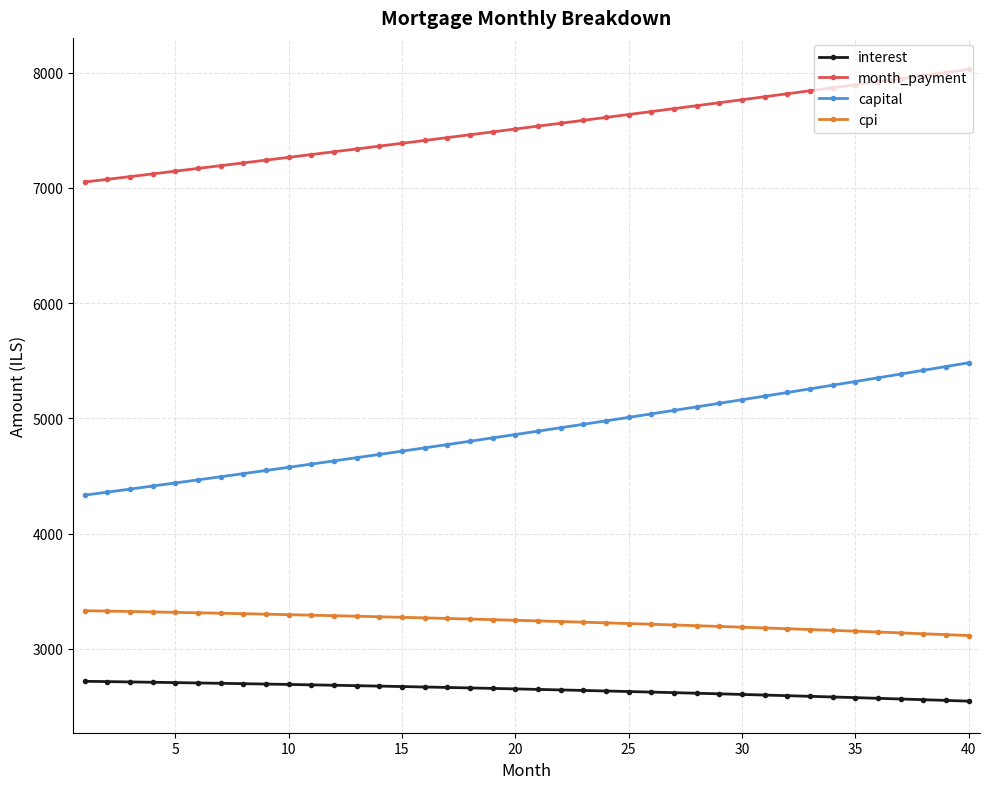

What is the difference between the maximum and minimum values in the cpi series?

215.8